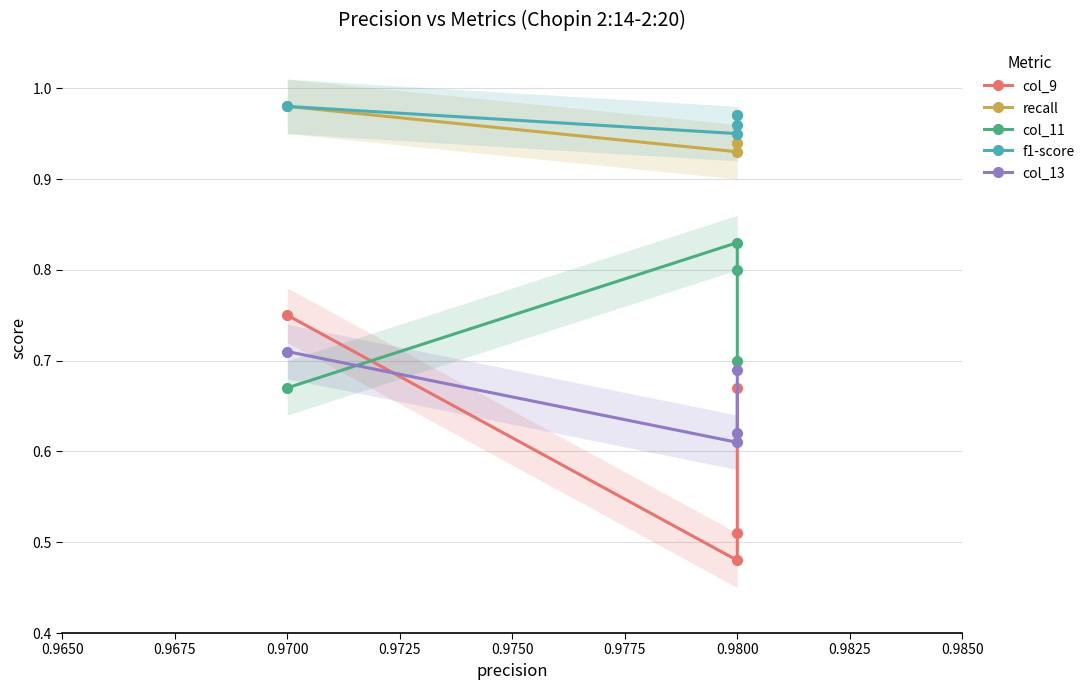

Which series has the widest spread of values?

col_9